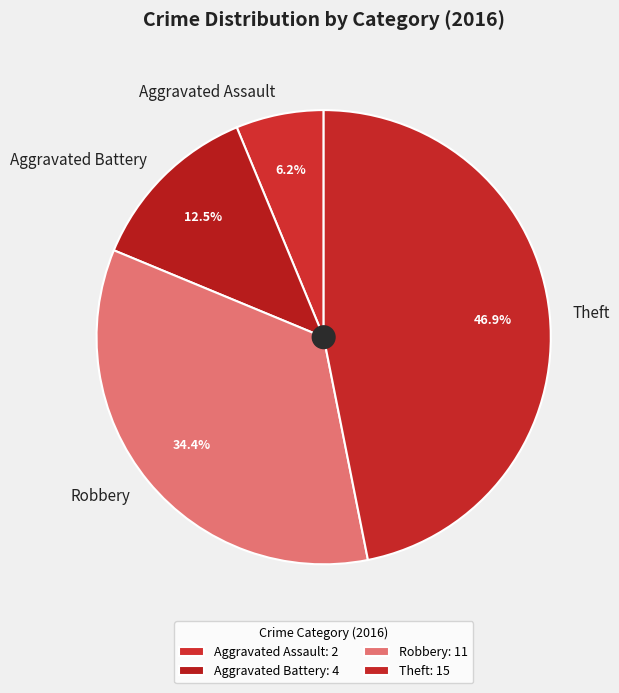

To the nearest percent, what is the combined percentage of Aggravated Battery and Robbery?

47%